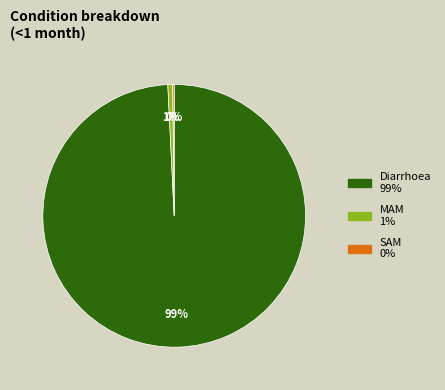

What is the largest slice in the pie chart?

Diarrhoea